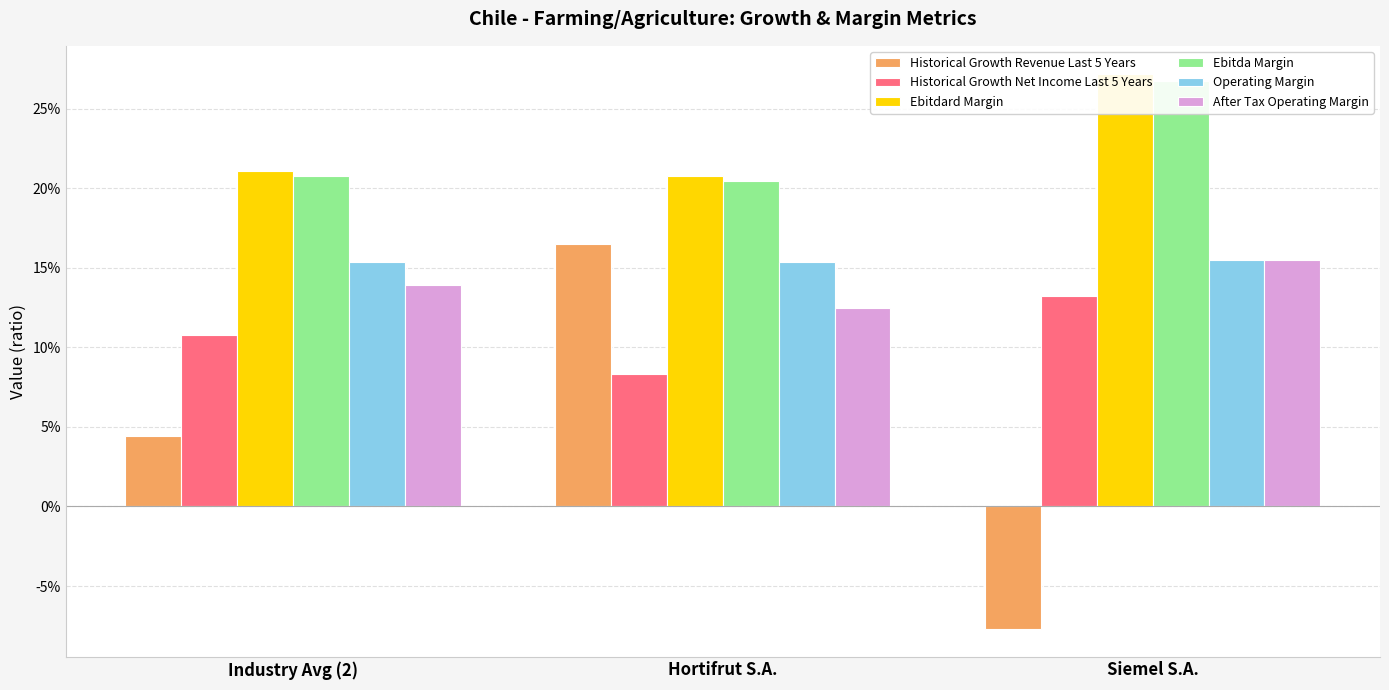

At how many categories does at least one series exceed 0?

3